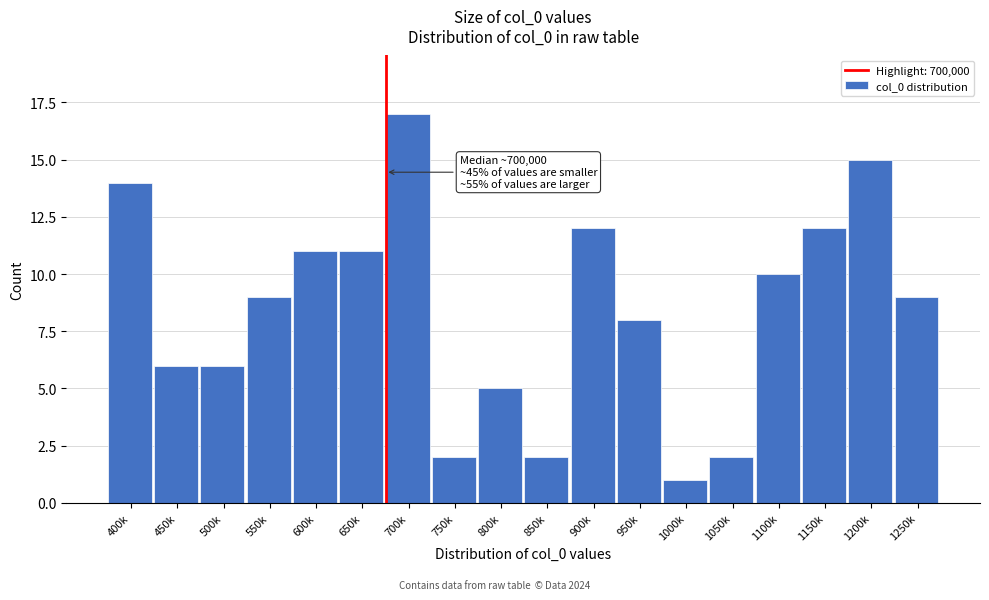

Reading left to right, extract all data points from this chart.

14	6	6	9	11	11	17	2	5	2	12	8	1	2	10	12	15	9